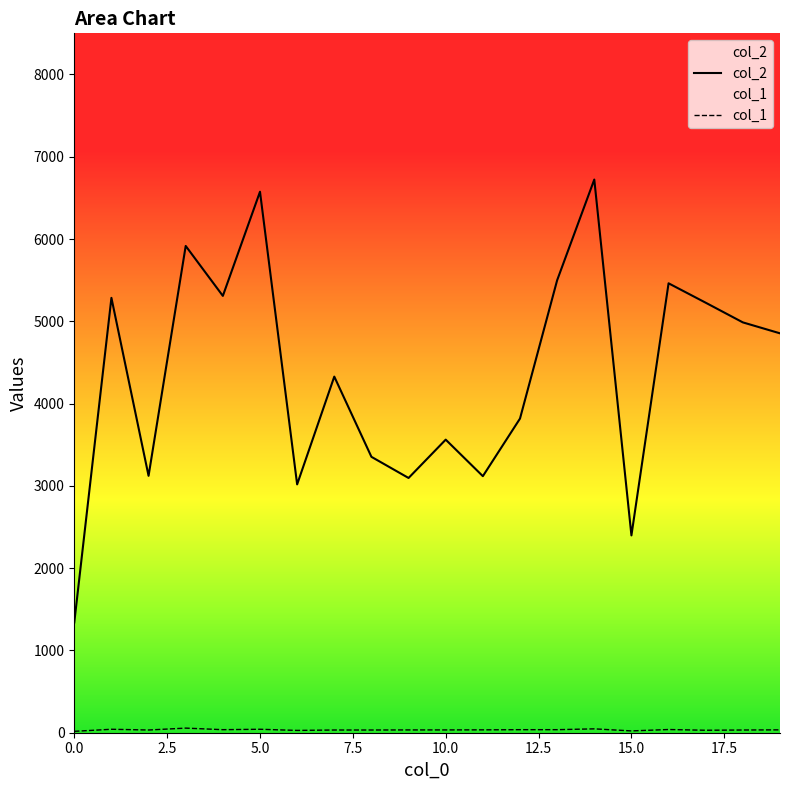

What is the sum of all col_1 values?

704